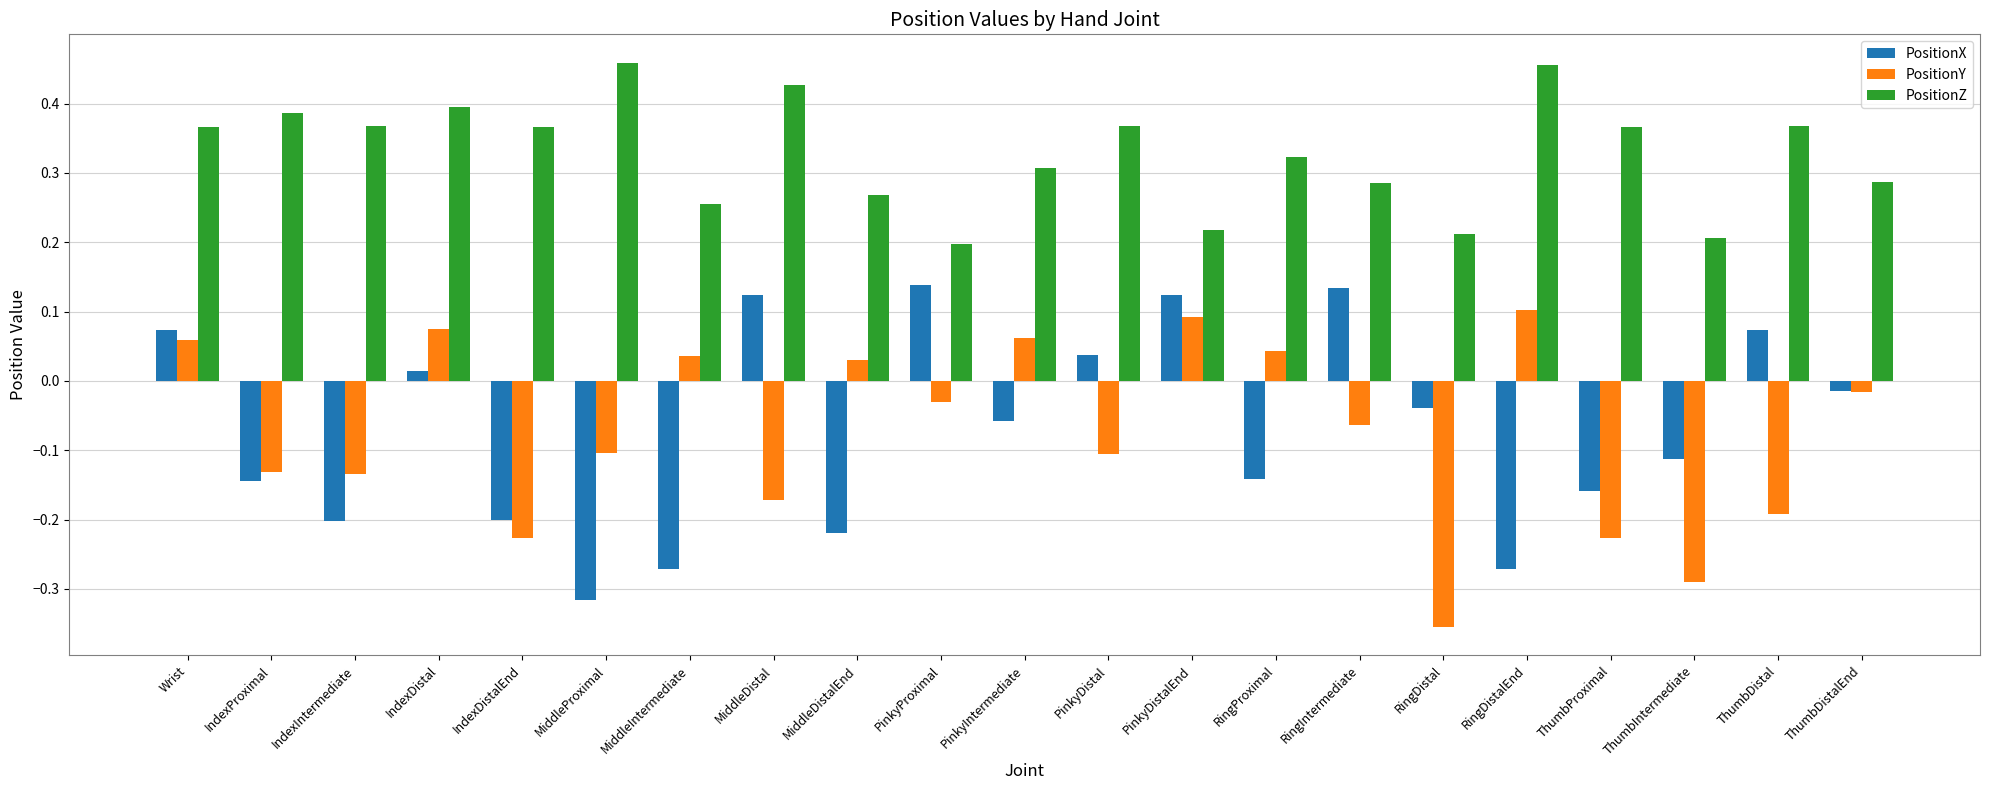

How many data points in PositionY are less than 0?

13